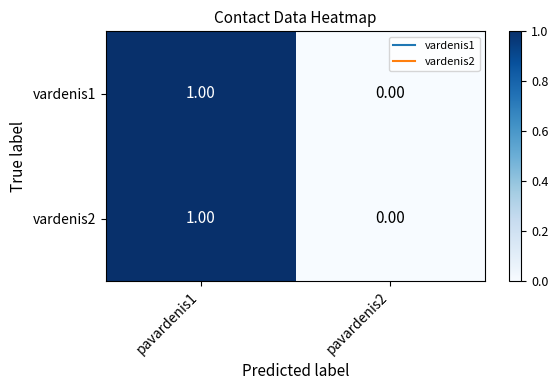

List the labels in order of vardenis1 value, smallest first.

pavardenis2, pavardenis1